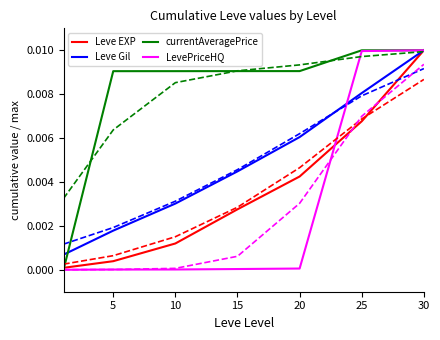

Is the value of LevePriceHQ at 20 greater than the value of currentAveragePrice at 20?

No